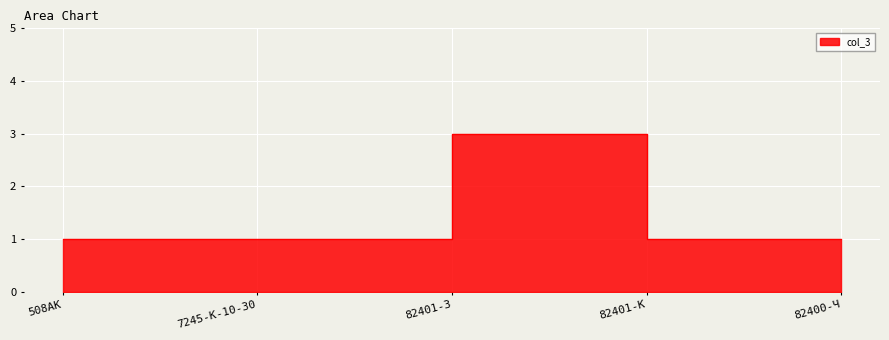

True or false: there are more than 2 points higher than both neighbors.

False